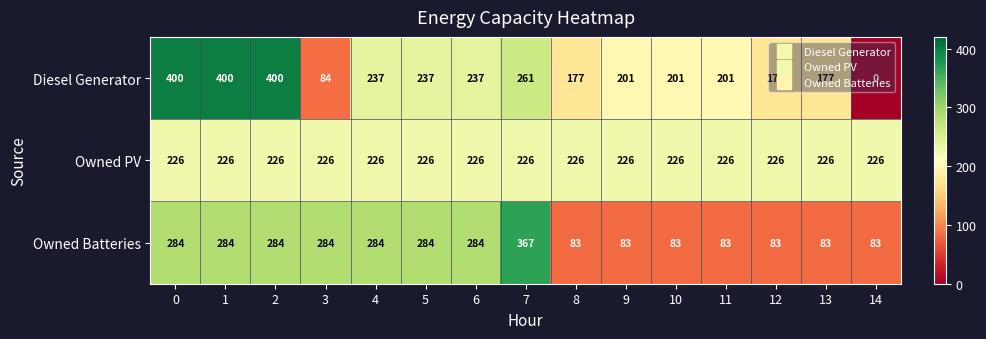

Which series has the largest range (max minus min)?

Diesel Generator